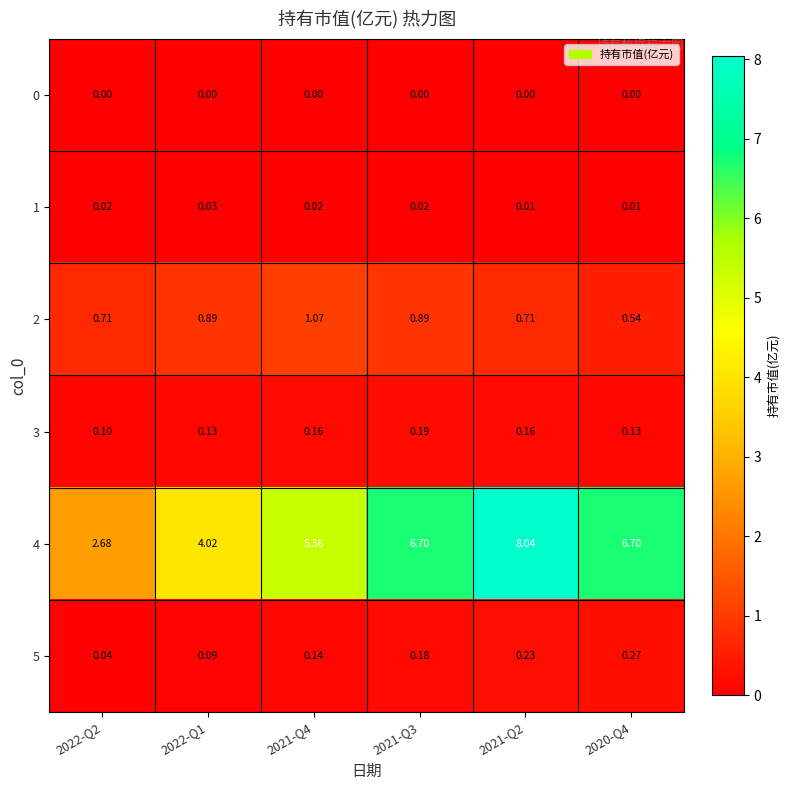

Is the value of 4 at 2021-Q3 greater than the value of 2 at 2022-Q1?

Yes